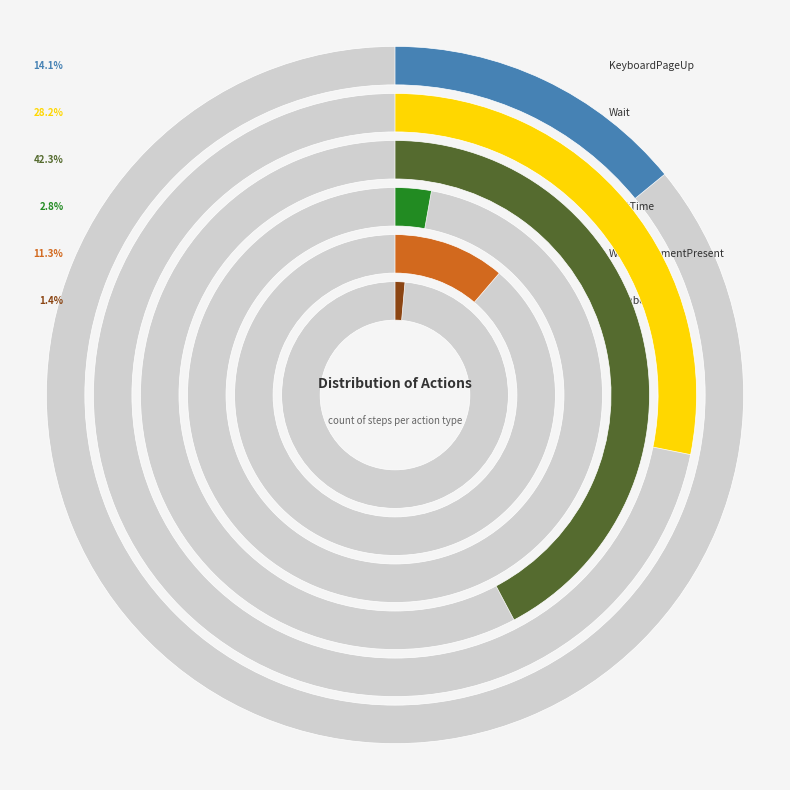

Is the sum of MemberLogin and WaitTime greater than half?

No